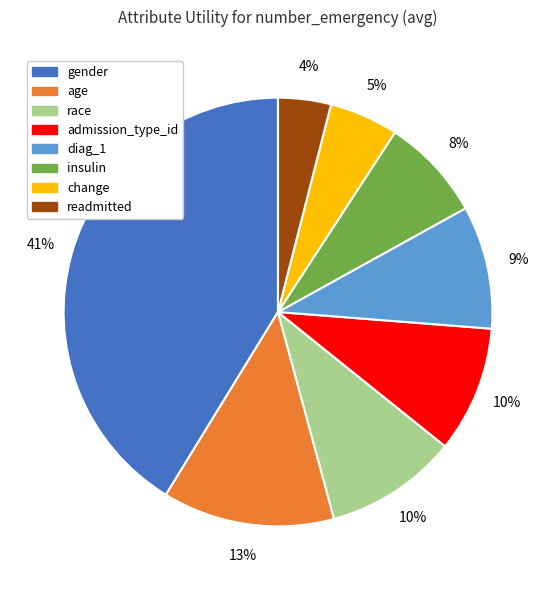

To the nearest percent, what portion does admission_type_id represent?

10%